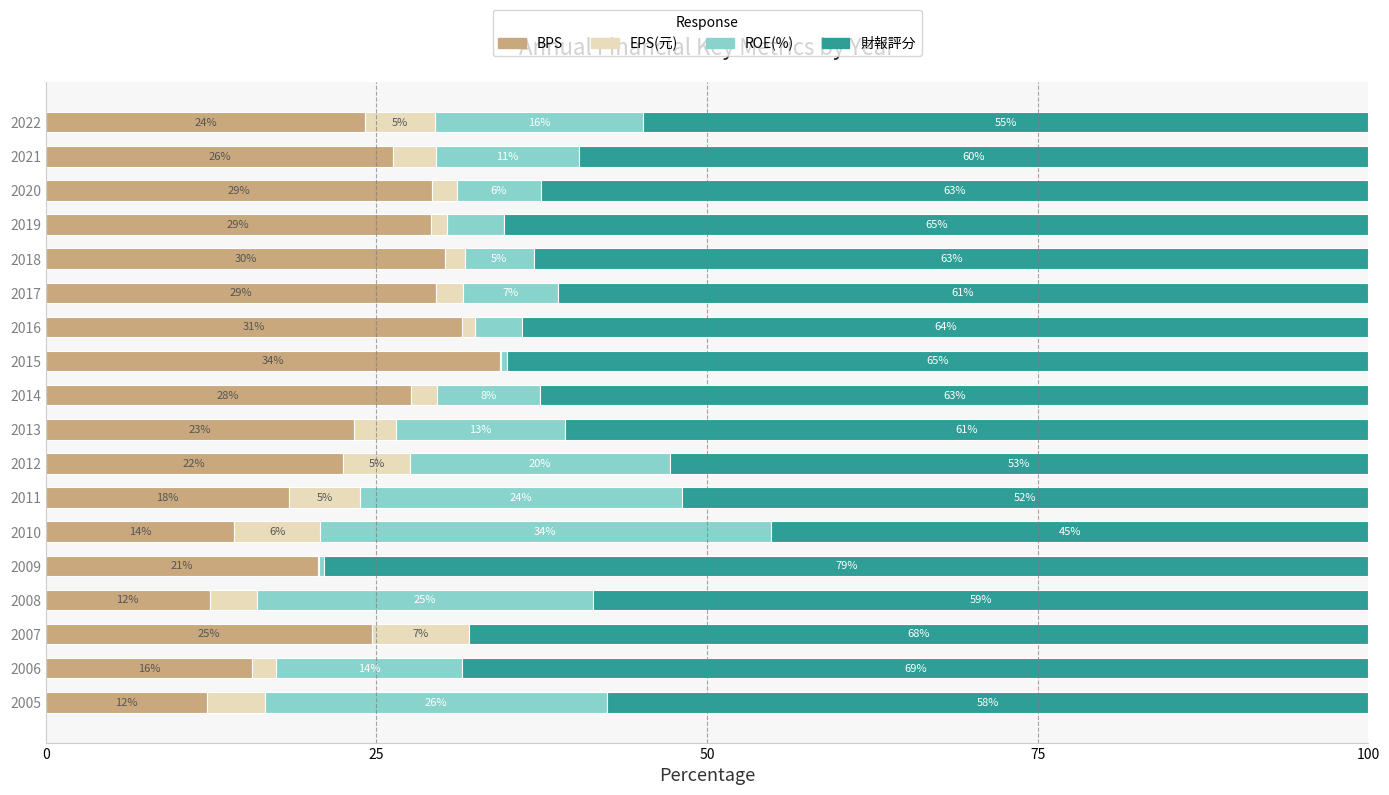

What are all the series names shown in the legend?

BPS, EPS(元), ROE(%), 財報評分